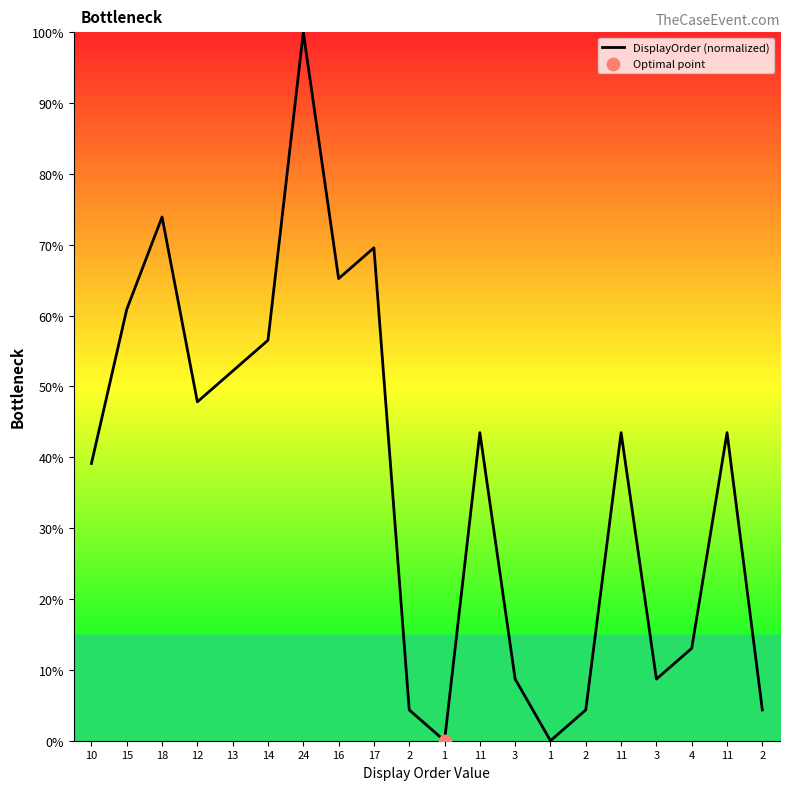

What is the change in value from 24 to 11?

-56.5